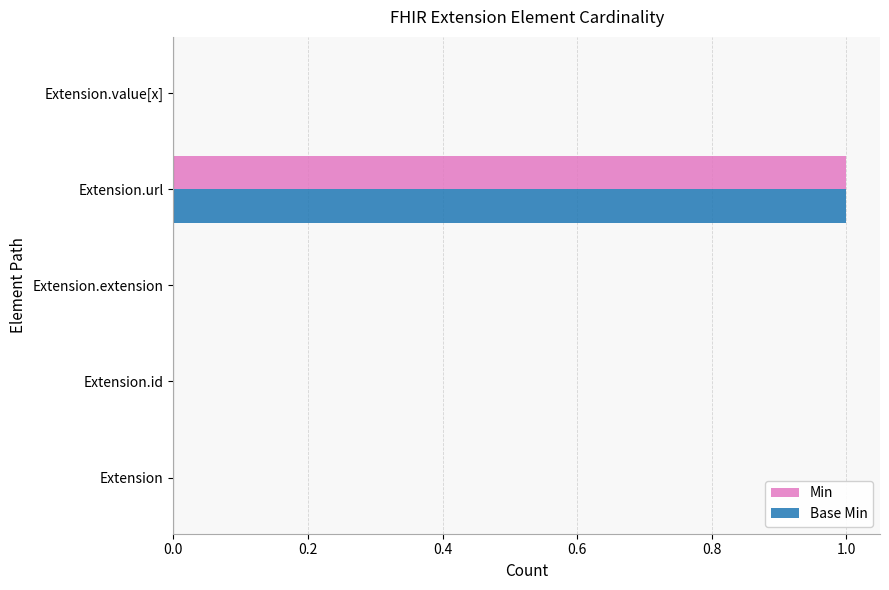

Count the Min values in the range 0 to 1.

5